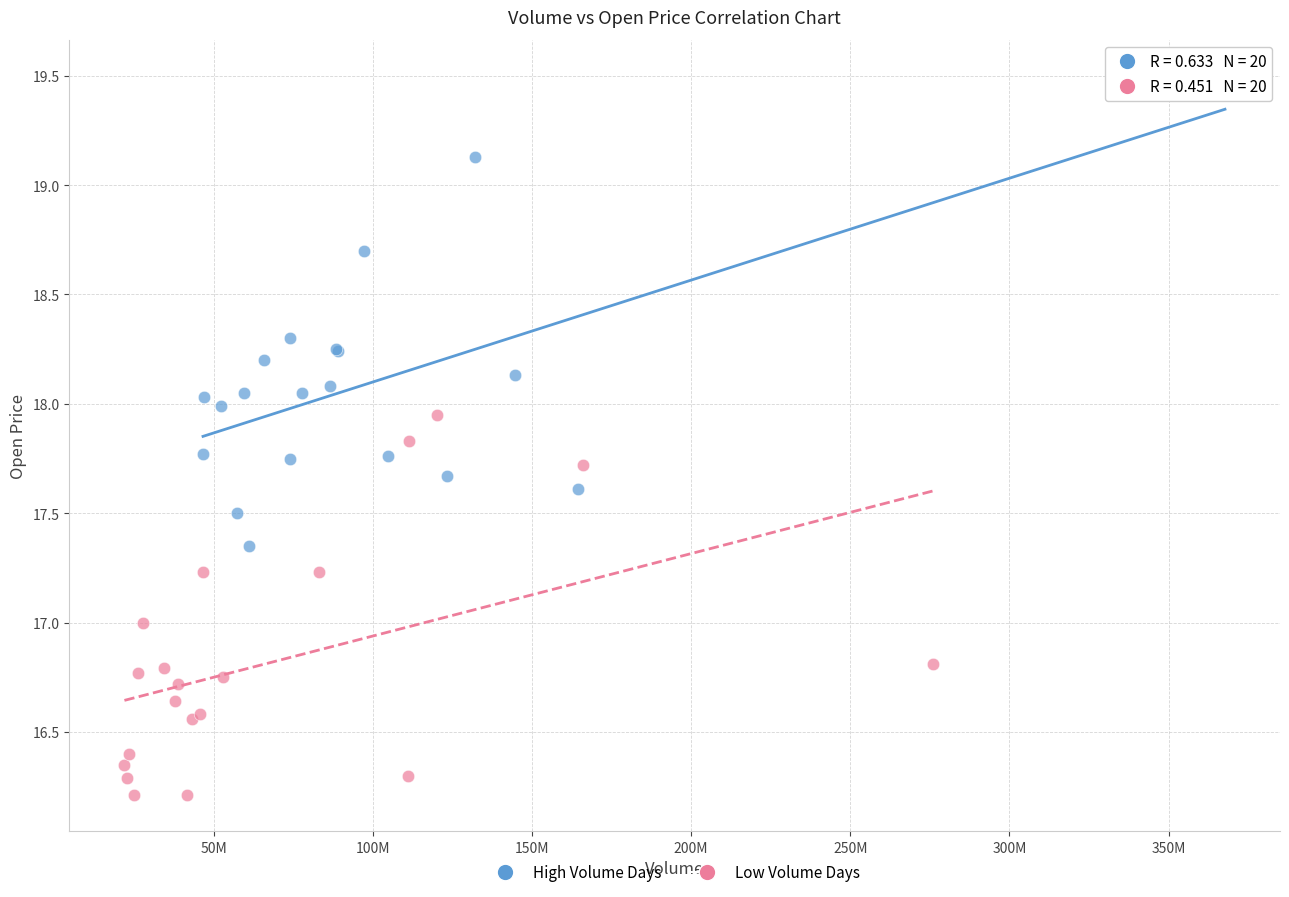

Which series reaches the maximum Y coordinate?

High Volume Days